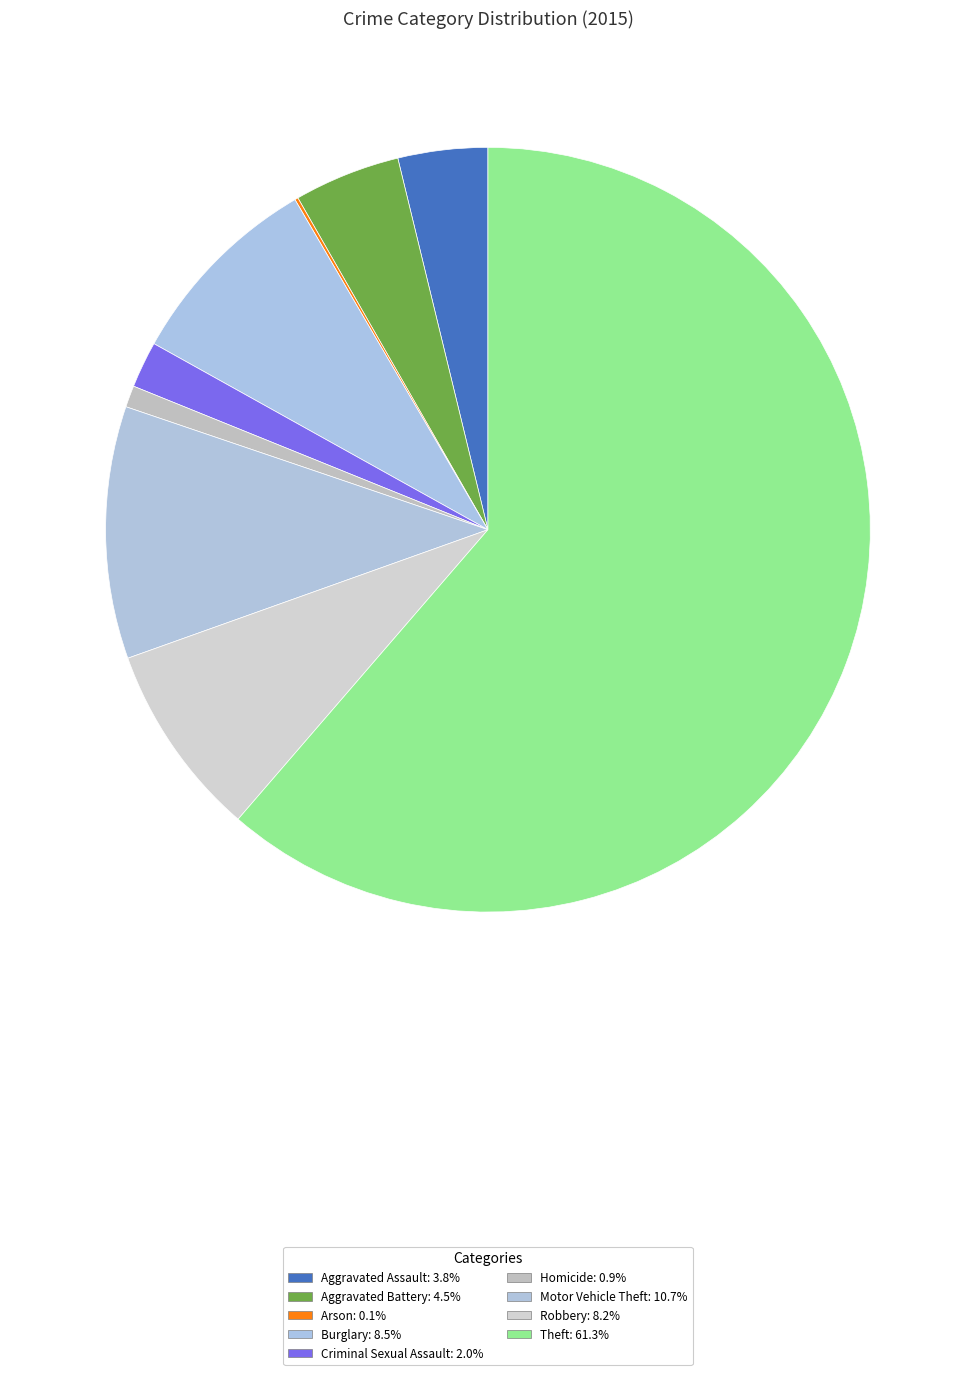

Is there a majority slice in this chart?

Yes